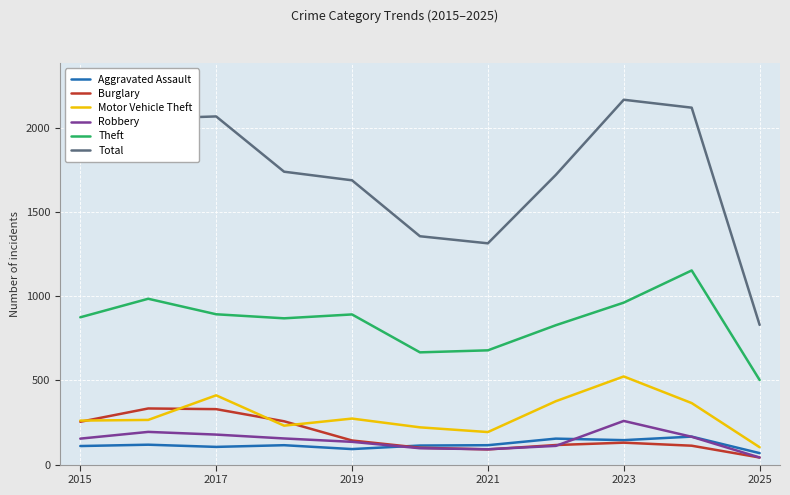

Which series has the largest range (max minus min)?

Total